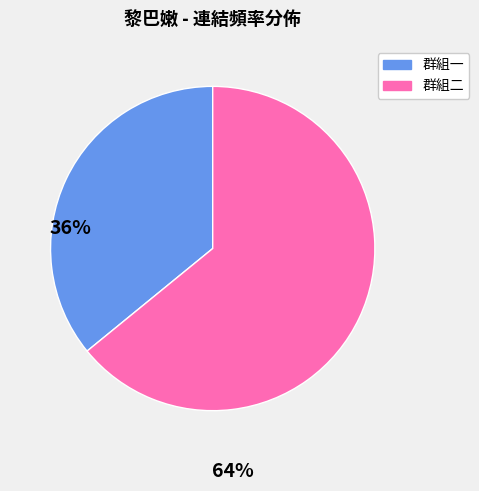

Which has a higher value, 群組一 or 群組二?

群組二